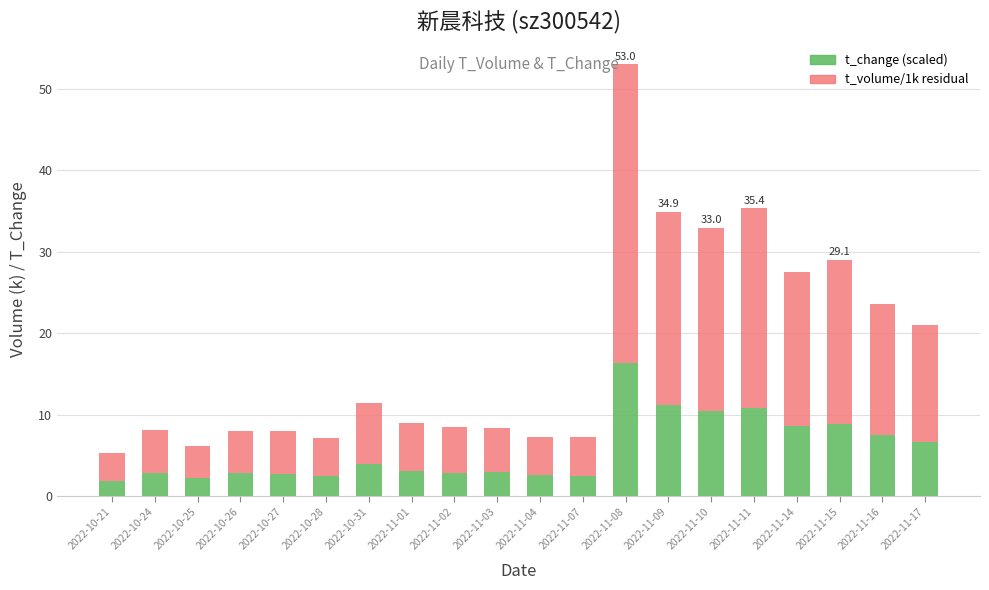

What is the difference between the t_change (scaled) values at 2022-10-24 and 2022-11-08?

13.4